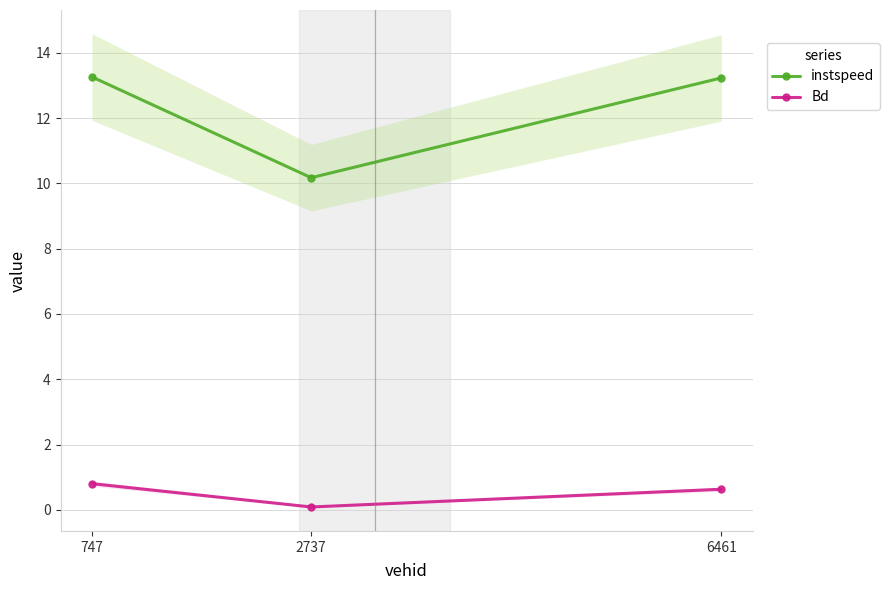

Rank the series by their maximum value, from highest to lowest.

instspeed, Bd